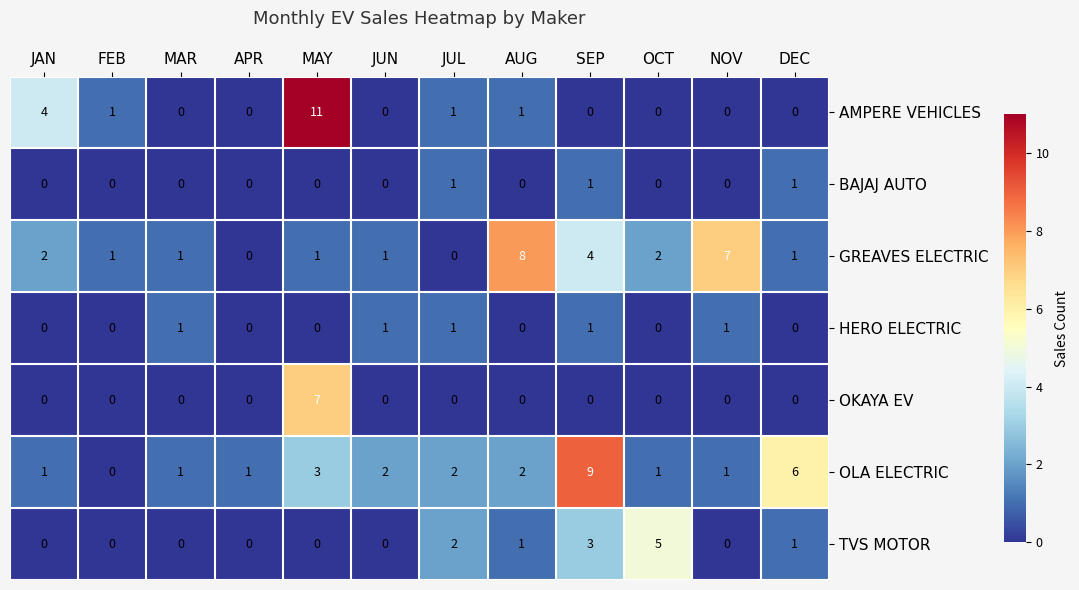

Which series has the largest total across all categories?

OLA ELECTRIC